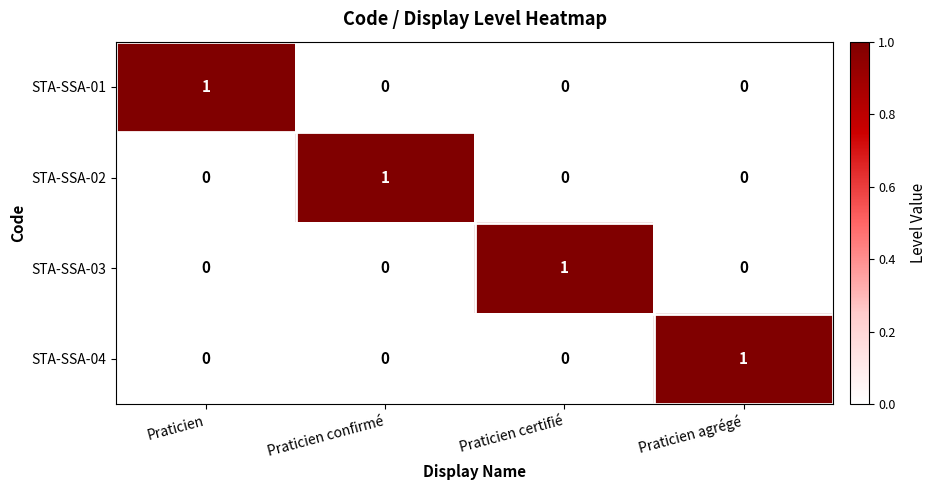

How many STA-SSA-04 values are between 0 and 1?

4